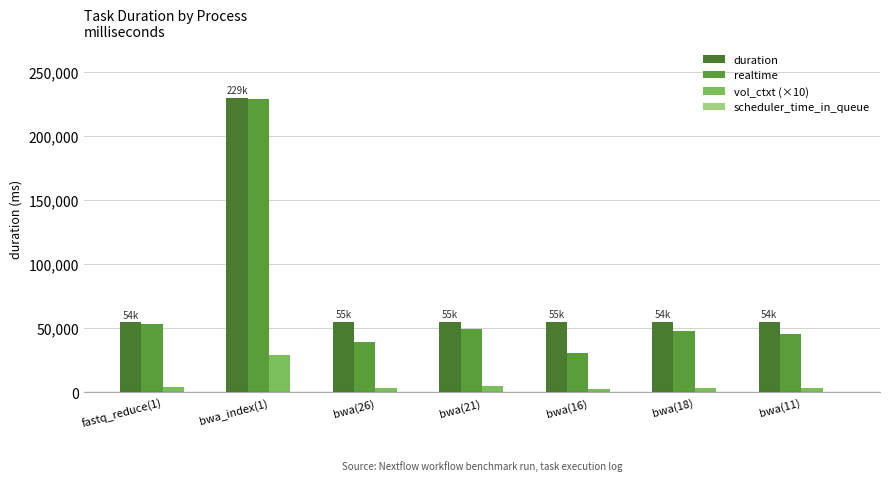

What is the label of the 7th bar from the left?

bwa(11)